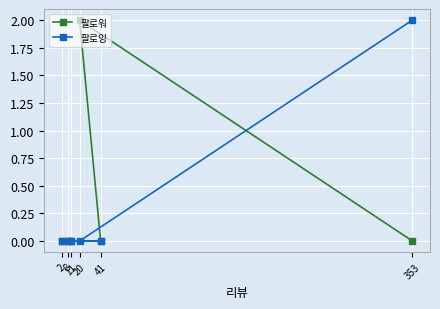

Which category has the lowest value across all series?

11